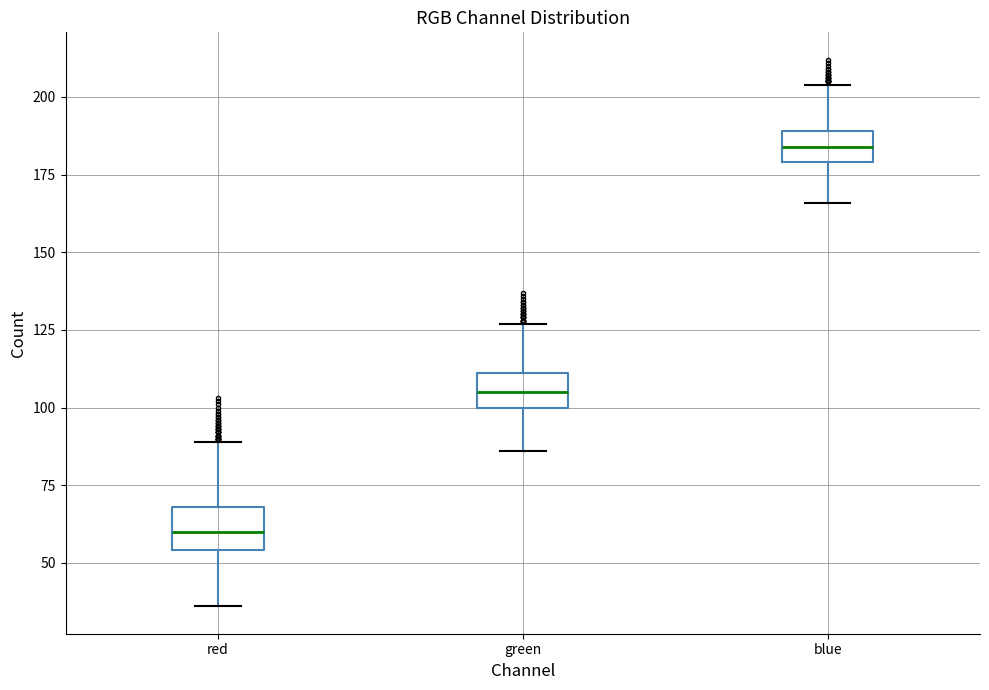

Reading left to right, transcribe this box plot: for each box, give where its median line is, the range the box spans, and where its two whiskers end, as read against the y-axis. The values are not printed on the chart, so give them approximately, as read against the axis.

red: median 60, box 55 to 70, whiskers 35 to 90
green: median 105, box 100 to 110, whiskers 85 to 125
blue: median 185, box 180 to 190, whiskers 165 to 205